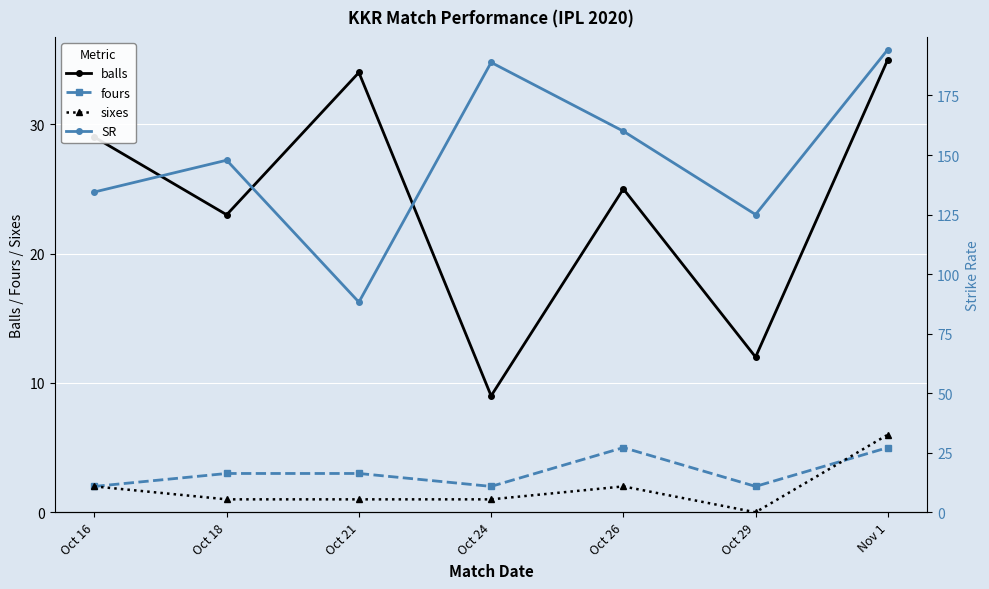

How many interior local valleys does the sixes series have?

1